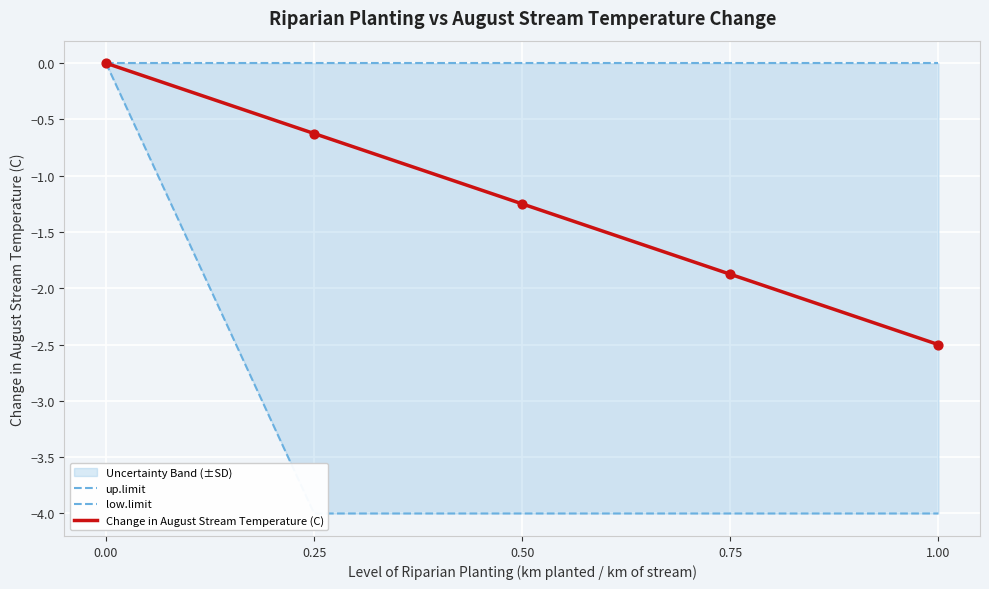

Which series contains the lowest Y value?

low.limit